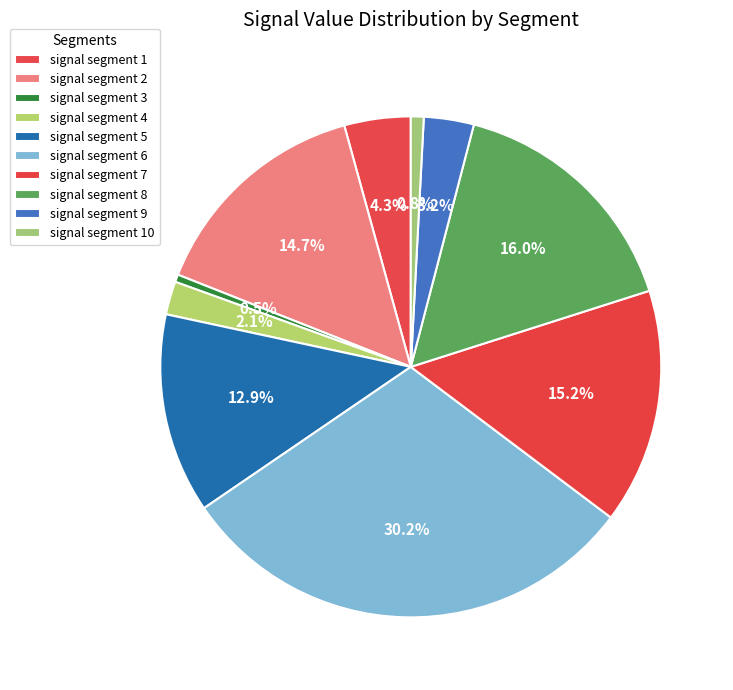

Which has a higher value, signal segment 5 or signal segment 6?

signal segment 6